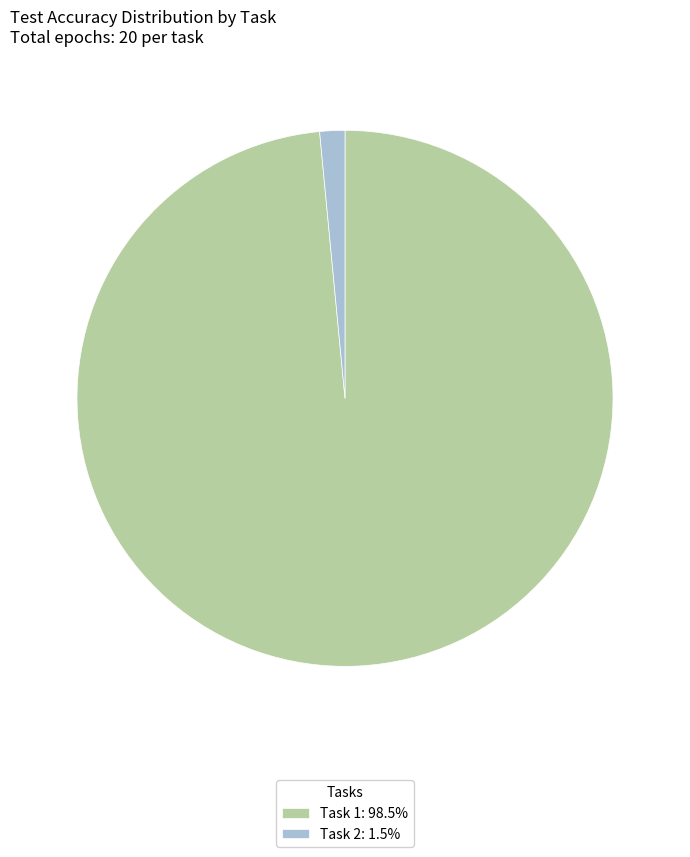

Is there a majority slice in this chart?

Yes